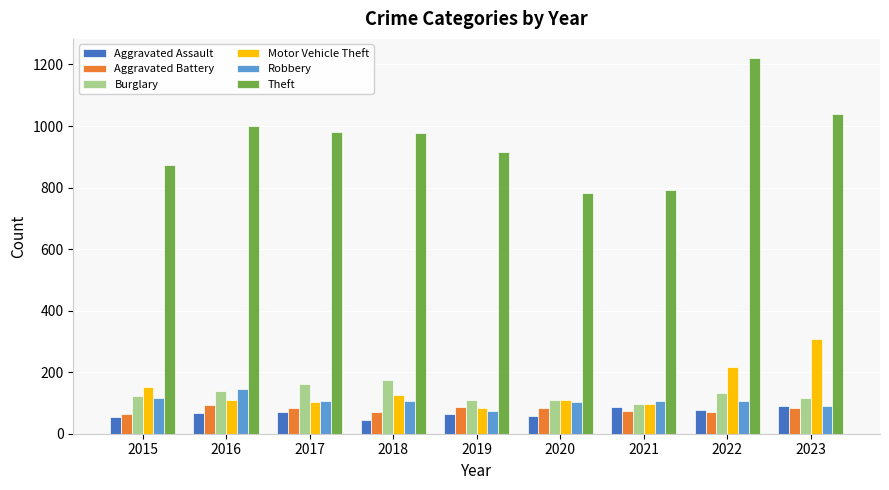

Which series has the largest range (max minus min)?

Theft